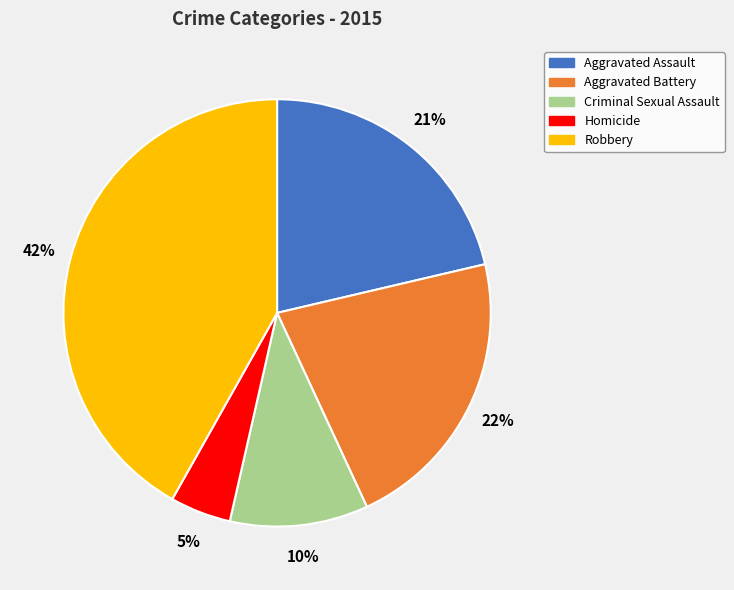

To the nearest percent, what is the average slice percentage?

20%